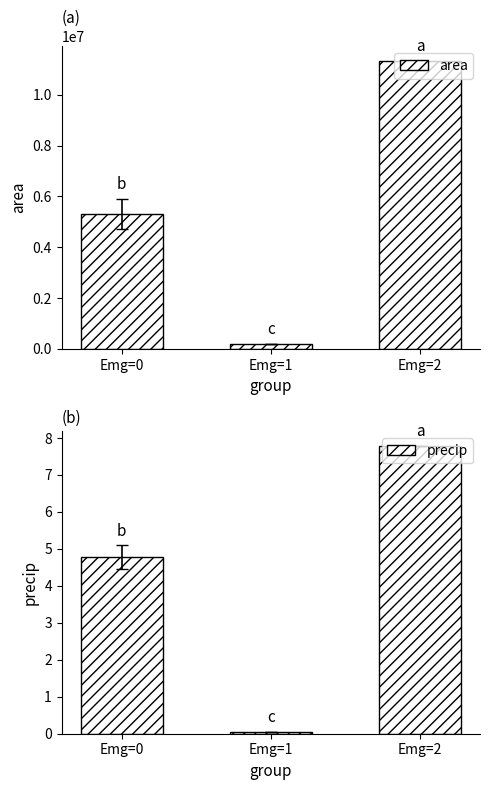

Reading right to left, what are all the values shown in this chart?

area: 11334375.0	180625.0	5307723.2
precip: 7.8	0.1	4.8